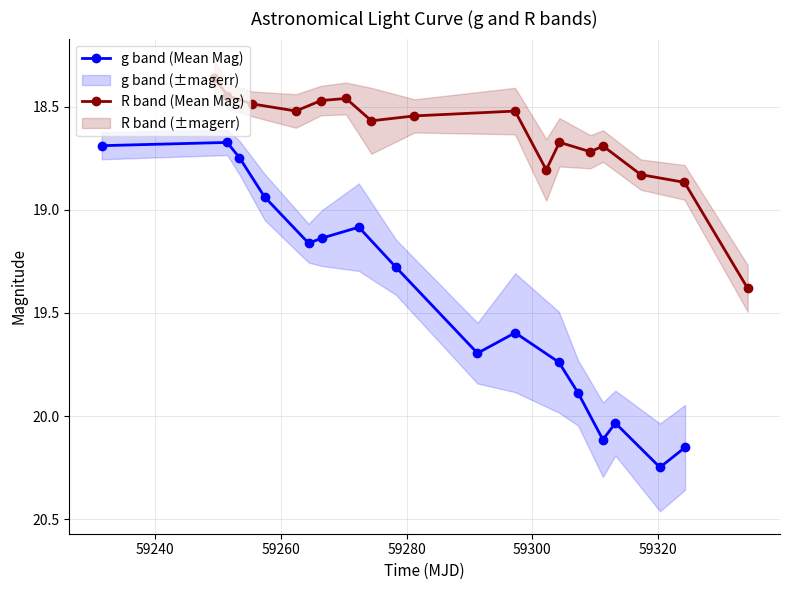

Reading left to right, transcribe all the data shown in this chart.

g band (Mean Mag): 18.7	18.7	18.7	18.9	19.2	19.1	19.1	19.3	19.7	19.6	19.7	19.9	20.1	20.0	20.2	20.2
R band (Mean Mag): 18.4	18.4	18.5	18.5	18.5	18.5	18.6	18.5	18.5	18.8	18.7	18.7	18.7	18.8	18.9	19.4